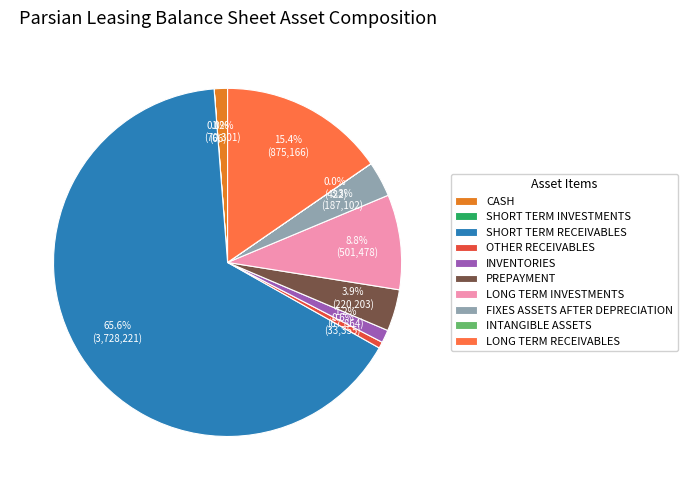

Between LONG TERM RECEIVABLES and FIXES ASSETS AFTER DEPRECIATION, which is larger?

LONG TERM RECEIVABLES